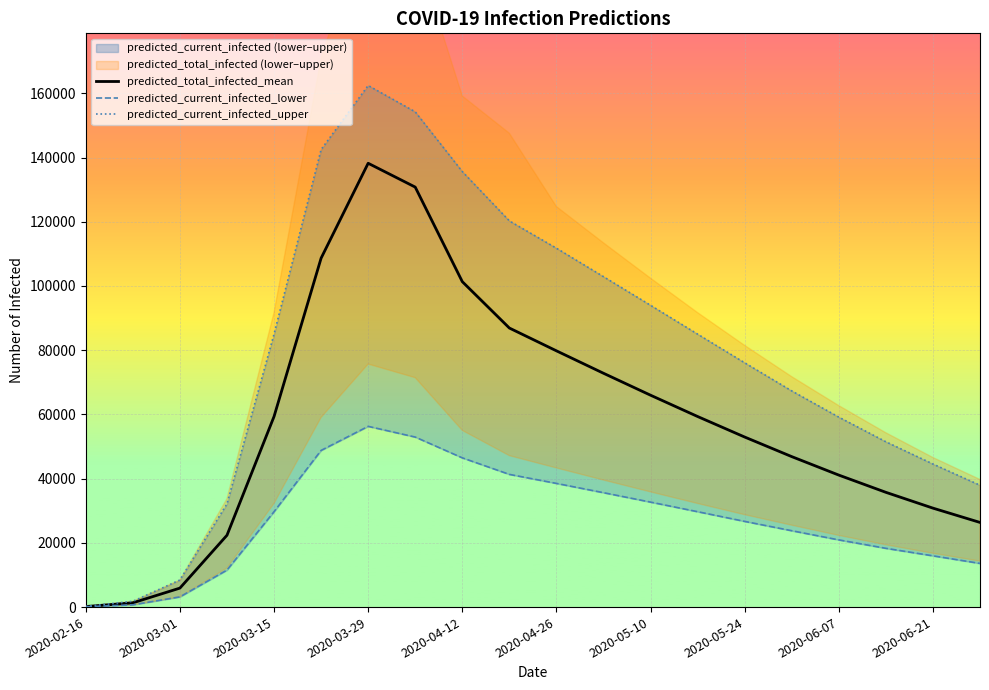

Reading right to left, what are all the values shown in this chart?

predicted_total_infected_mean: 26362	30818	35741	41105	46861	52959	59350	65987	72821	79807	86907	101351	130796	138222	108660	59350	22372	5912	1327	166
predicted_current_infected_lower: 13601	15965	18304	20926	23784	26688	29708	32694	35630	38521	41329	46478	52951	56288	48793	29708	11526	3178	707	88
predicted_current_infected_upper: 37945	44560	51487	59163	67329	76082	85008	93991	102909	111773	120275	135644	154240	162440	142492	85008	32145	8438	1800	225